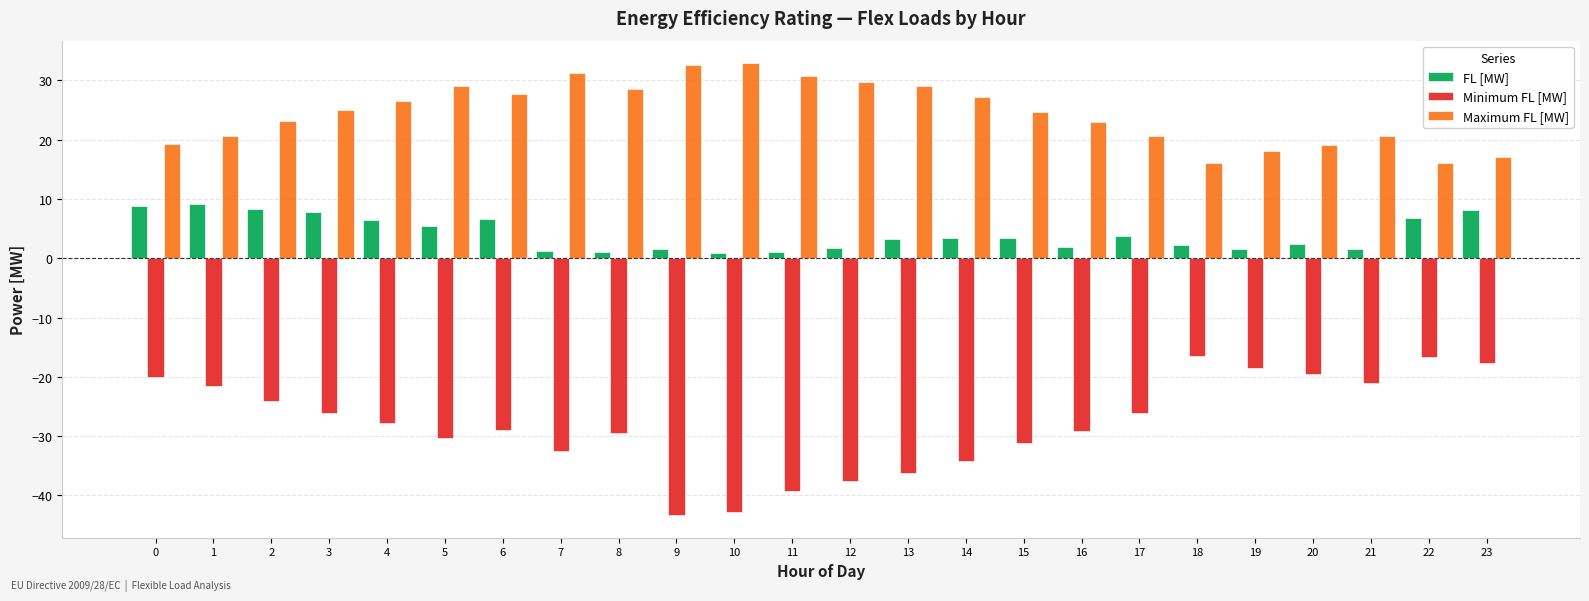

Rank the series by their average value, from lowest to highest.

Minimum FL [MW], FL [MW], Maximum FL [MW]